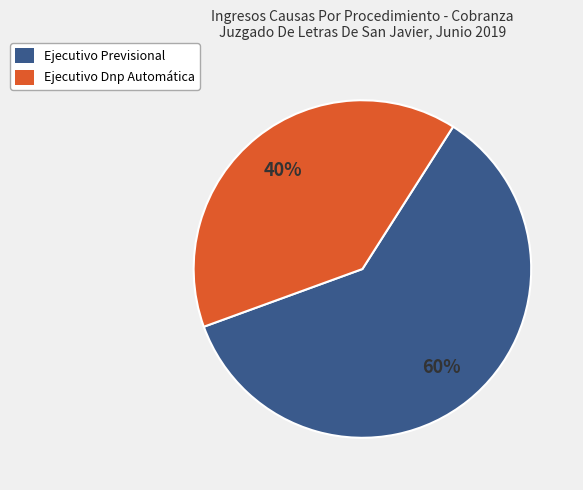

To the nearest percent, what portion does Ejecutivo Previsional represent?

60%